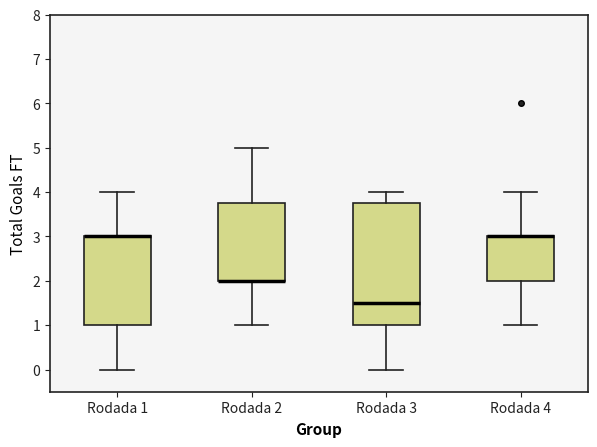

Reading left to right, transcribe this box plot: for each box, give where its median line is, the range the box spans, and where its two whiskers end, as read against the y-axis. The values are not printed on the chart, so give them approximately, as read against the axis.

Rodada 1: median 3.0 (drawn on the box's upper edge), box 1.0 to 3.0, whiskers 0.0 to 4.0
Rodada 2: median 2.0 (drawn on the box's lower edge), box 2.0 to 3.8, whiskers 1.0 to 5.0
Rodada 3: median 1.5, box 1.0 to 3.8, whiskers 0.0 to 4.0
Rodada 4: median 3.0 (drawn on the box's upper edge), box 2.0 to 3.0, whiskers 1.0 to 4.0